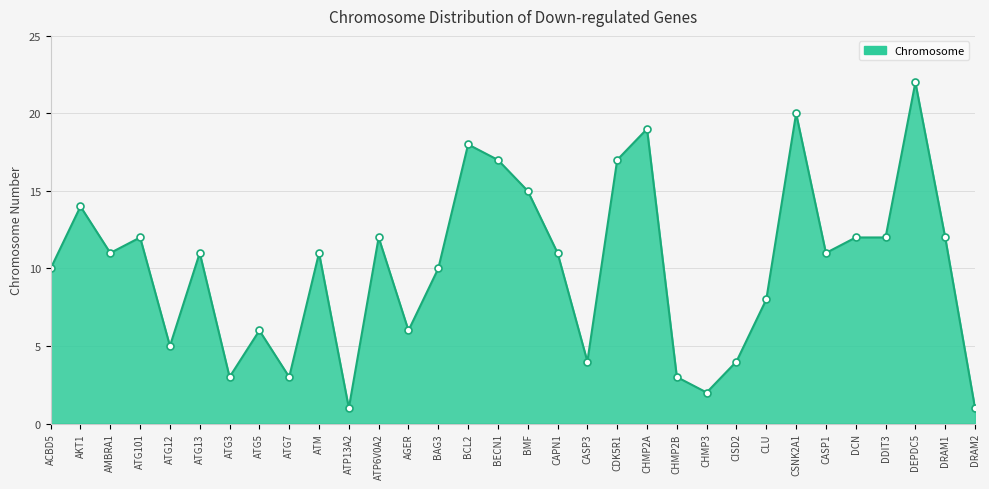

At which label does the data first exceed 11?

AKT1